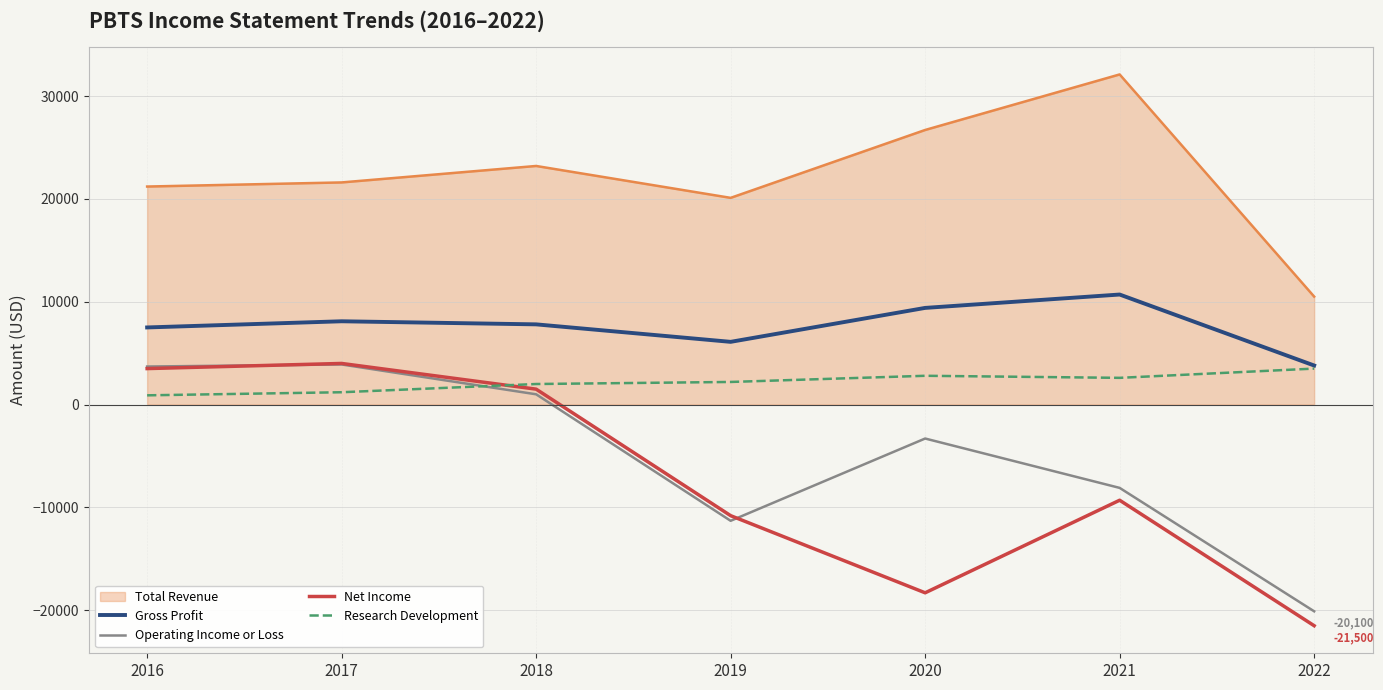

True or false: Research Development has a value of 4549 at 2021.

False